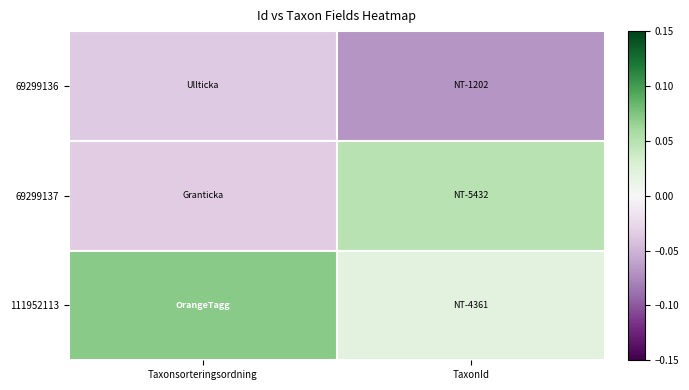

At which category is the sum across all series the highest?

Taxonsorteringsordning